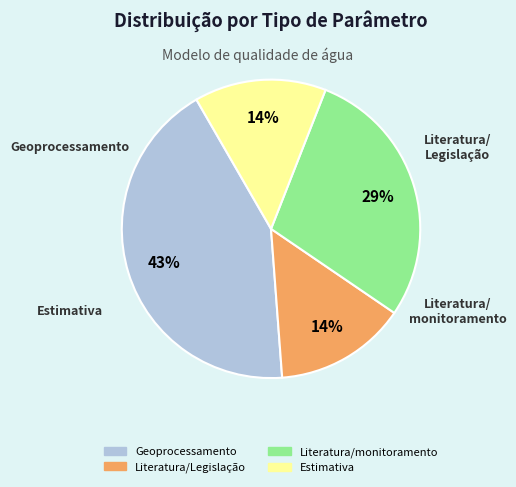

To the nearest percent, what is the combined percentage of Estimativa and Literatura/monitoramento?

43%